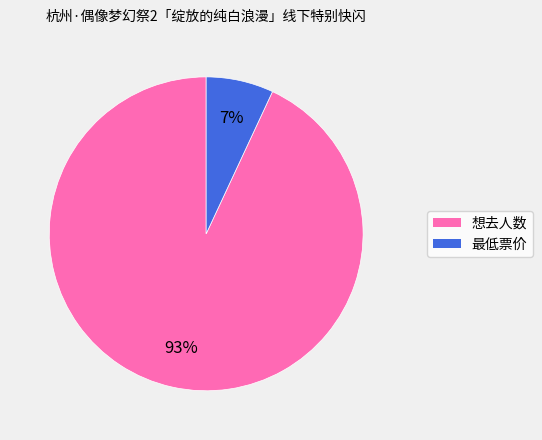

How many segments does this pie chart have?

2